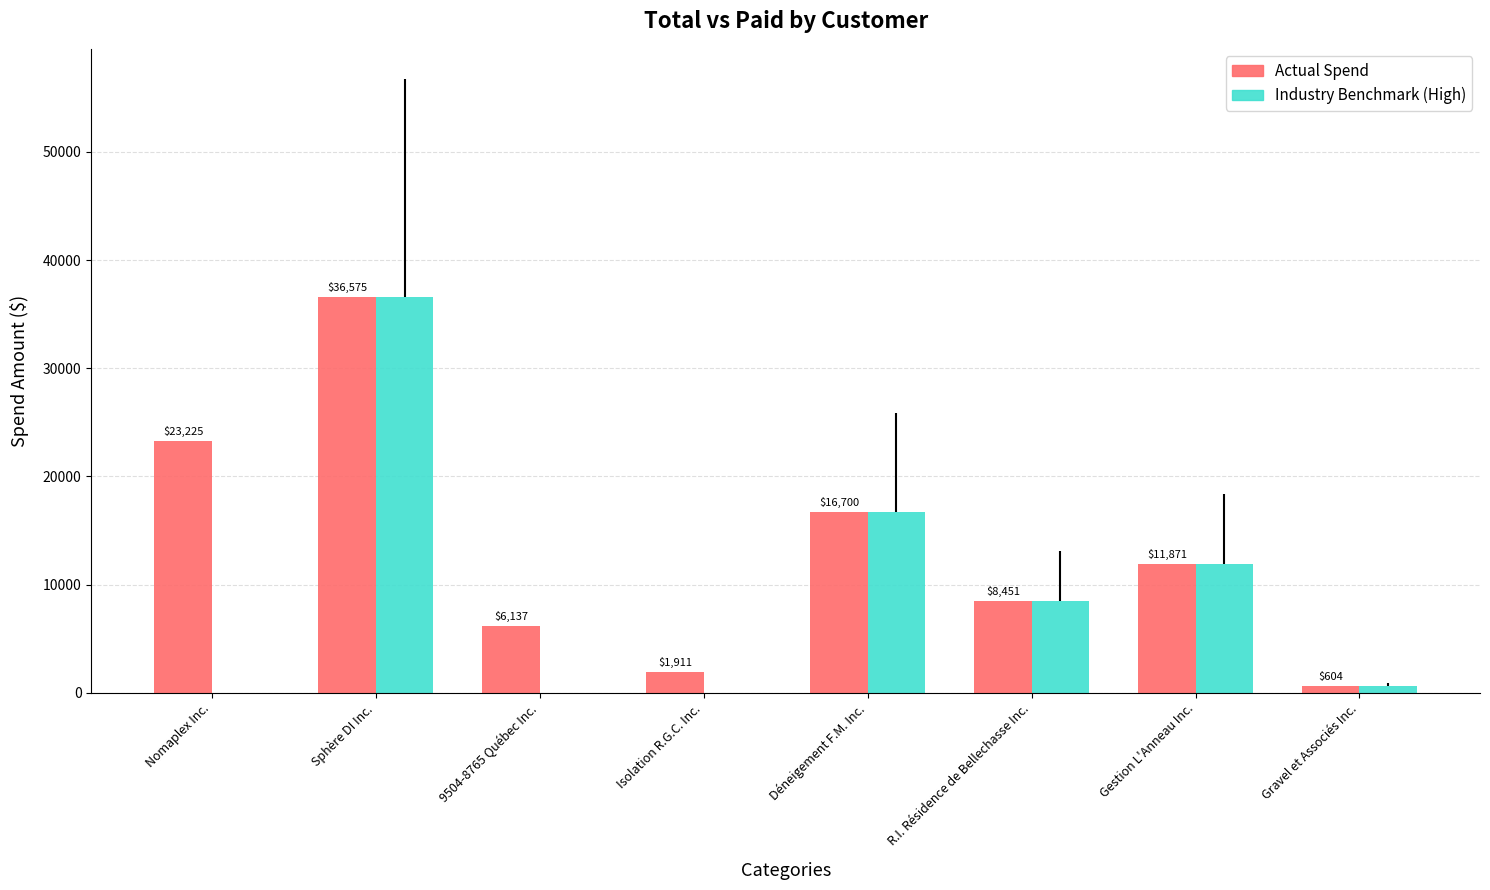

At which category is the sum across all series the highest?

Sphère DI Inc.